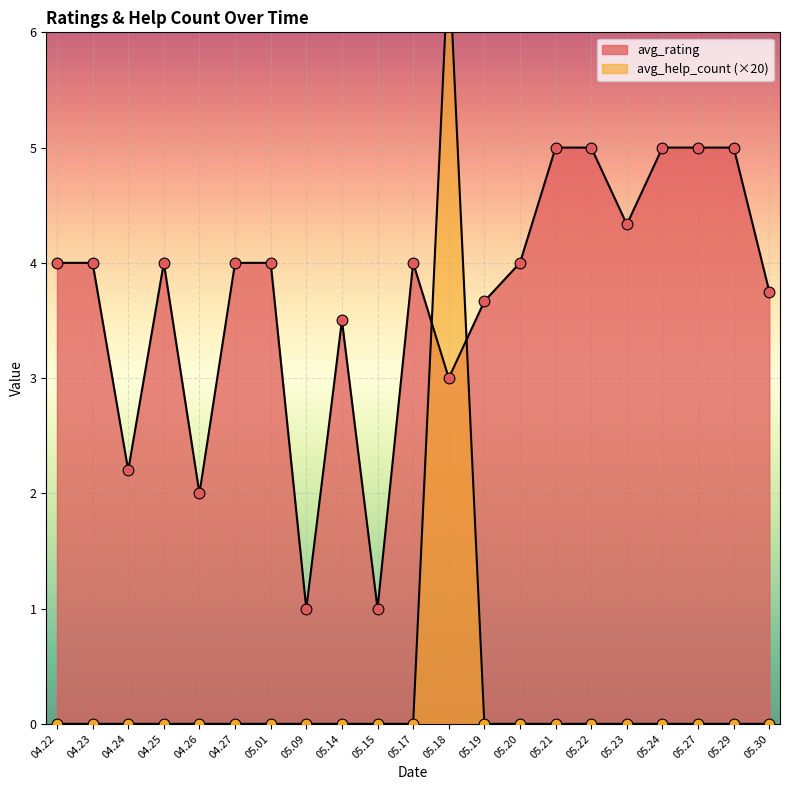

What are all the series names shown in the legend?

avg_rating, avg_help_count